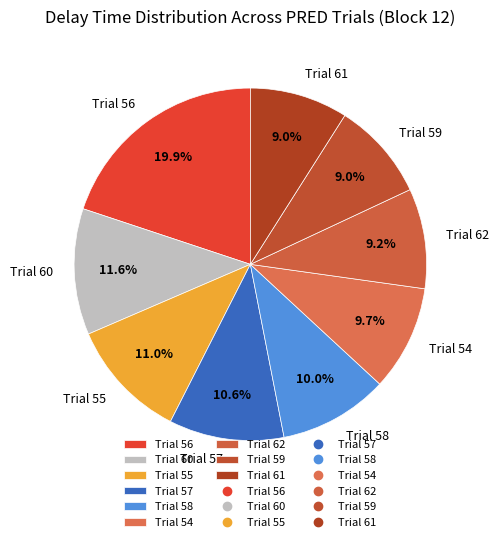

Is the sum of Trial 58 and Trial 59 greater than half?

No